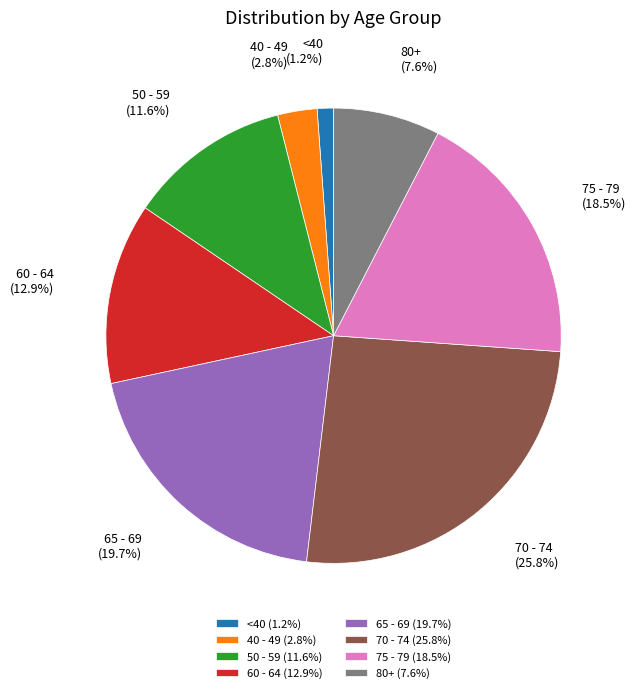

What percentage is NOT represented by 60 - 64 (12.9%)?

87.1%